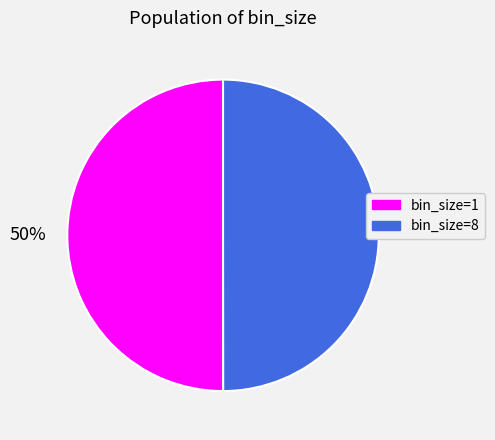

To the nearest percent, what portion does bin_size=1 represent?

50%